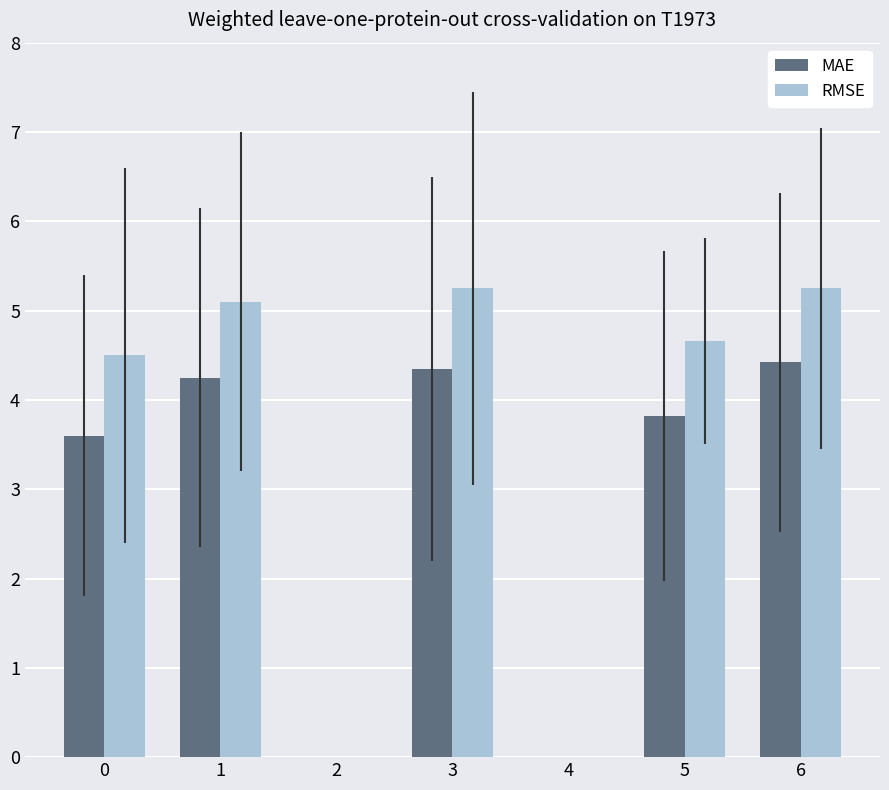

What is the total value across all series at 3?

9.6